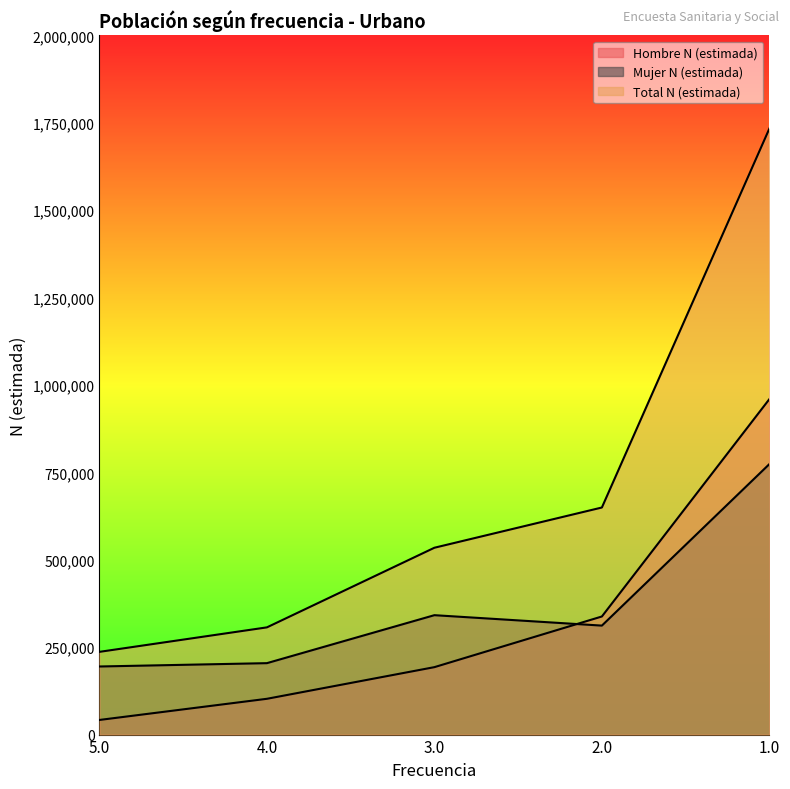

Which label corresponds to the smallest value in the chart?

5.0